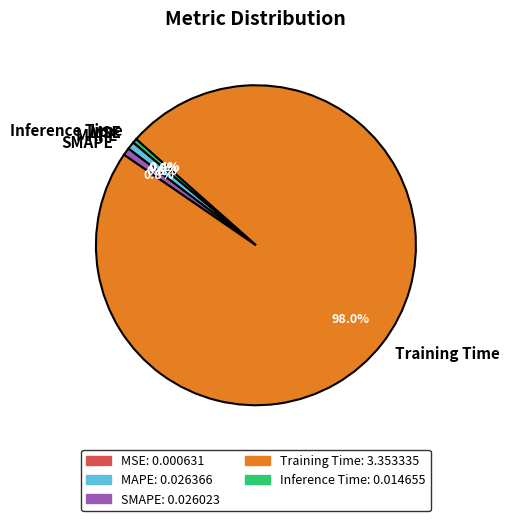

Combined, what portion of the pie is Training Time and SMAPE?

98.8%